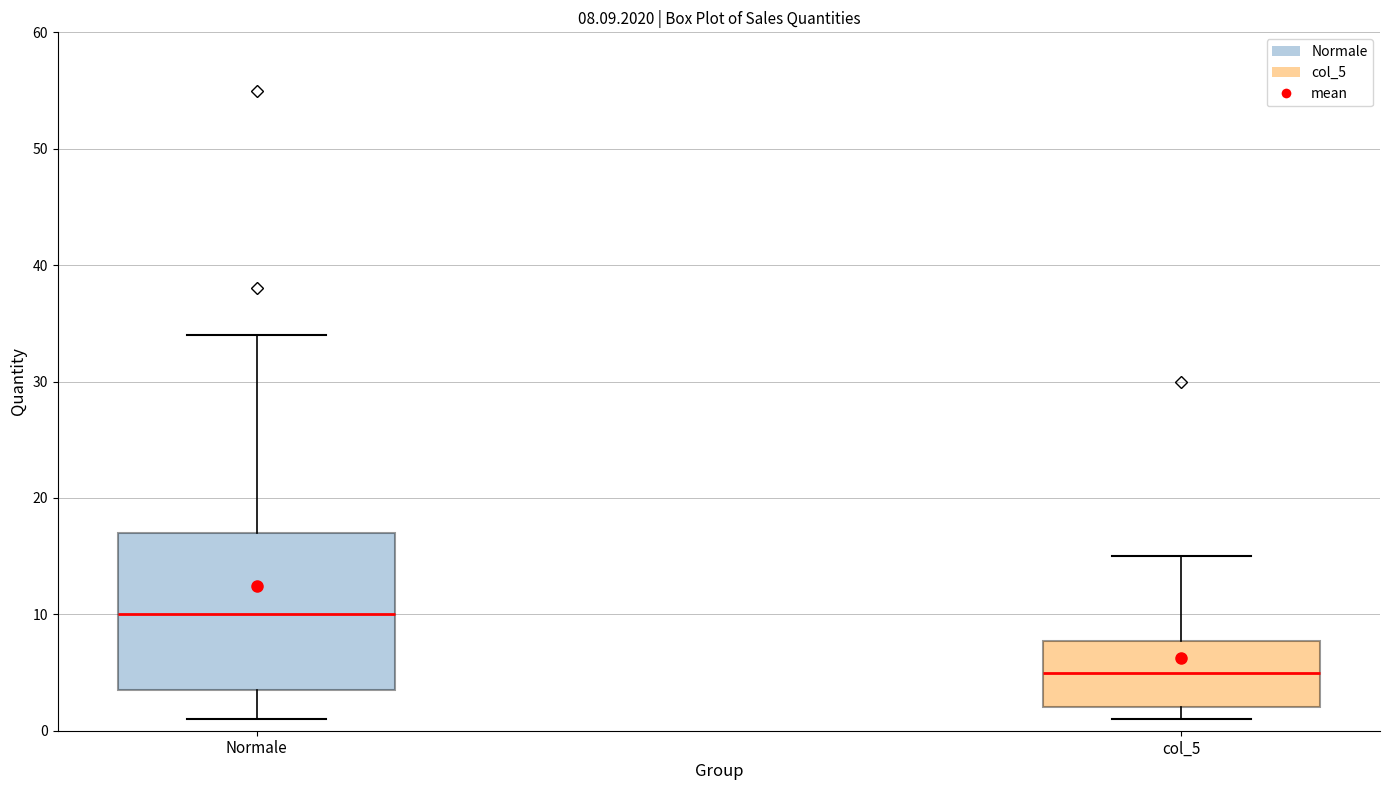

Which box is the tallest, from its lower edge to its upper edge?

Normale